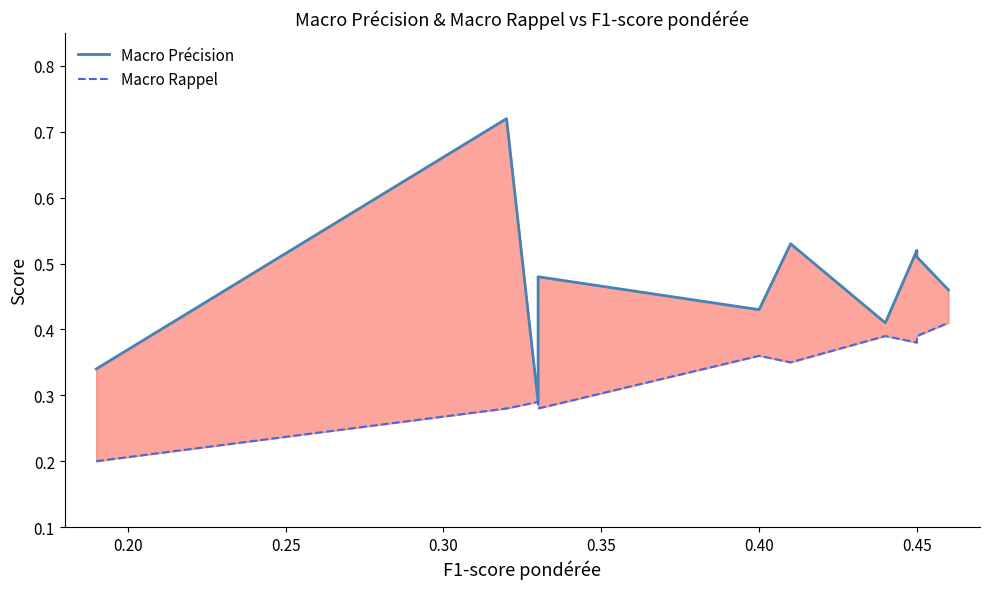

How many lines are shown in the chart?

2